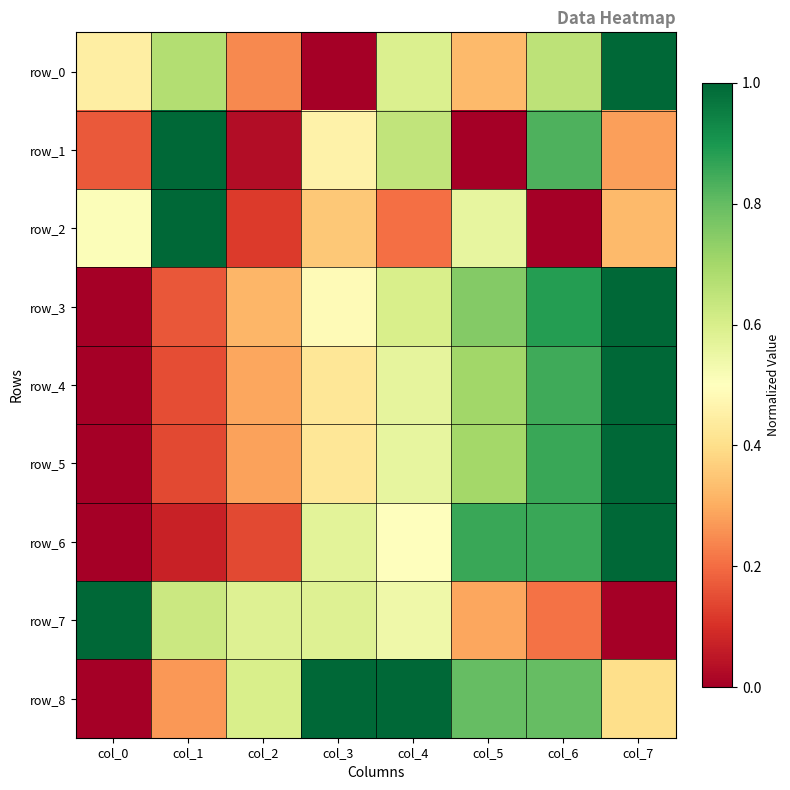

How many distinct data groups are displayed?

9